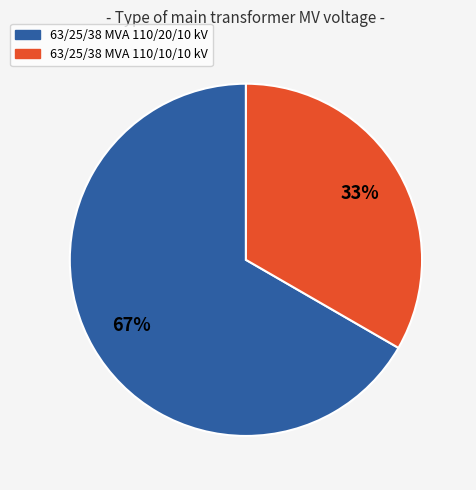

Which slice represents more than half of the pie?

63/25/38 MVA 110/20/10 kV